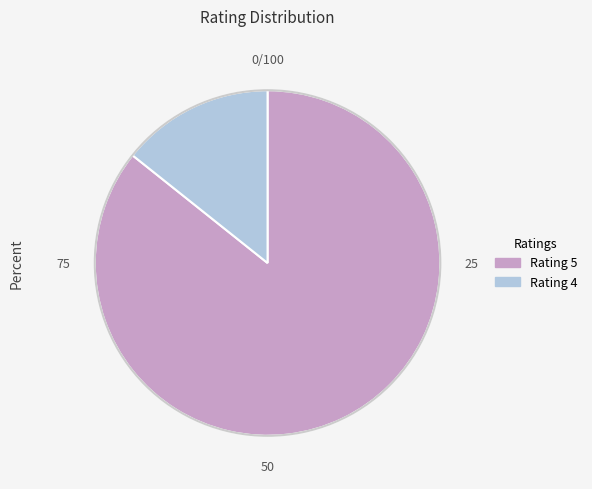

The Rating 5 slice represents 86% of the pie. True or false?

True